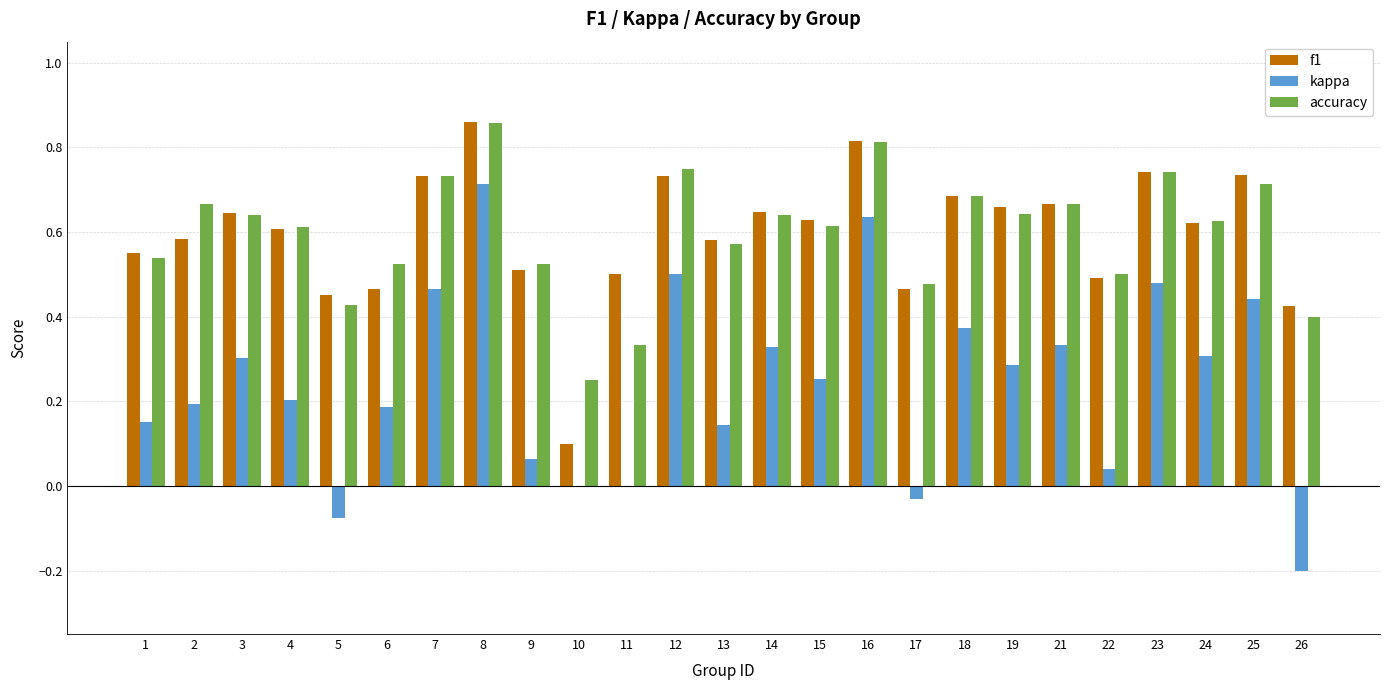

Is the value of f1 at 26 greater than the value of accuracy at 10?

Yes